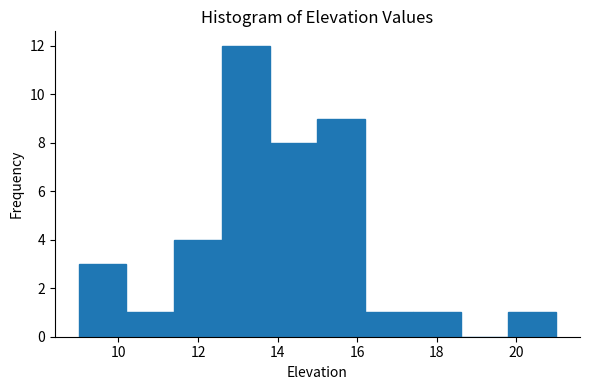

What is the height of the bar covering 9.0 to 10.2 on the x-axis? The values are not printed on the chart, so give them approximately, as read against the axis.

3